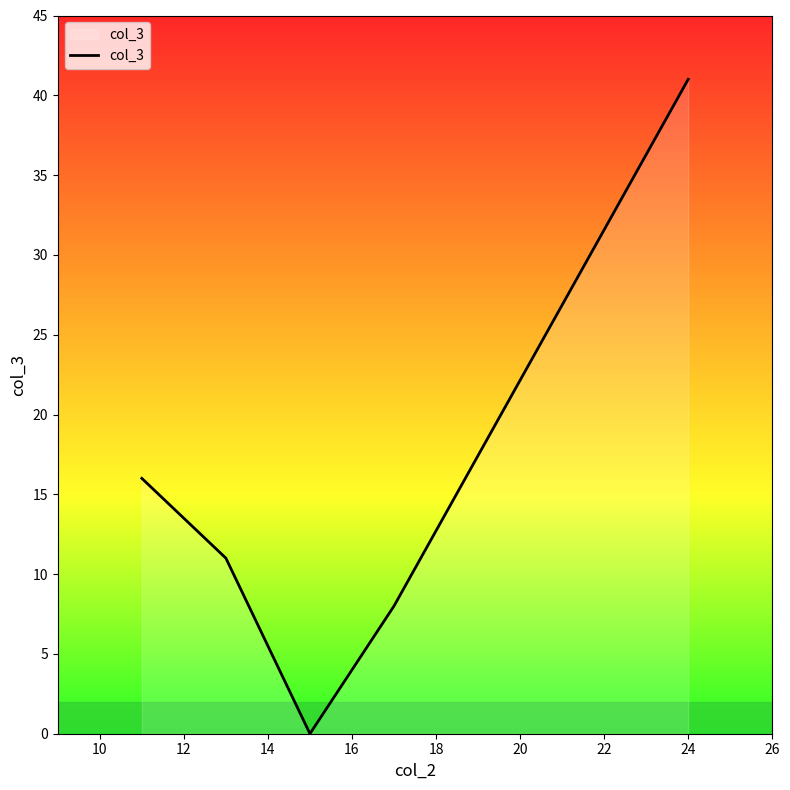

How many interior local valleys (lower than both neighbors) does the data have?

1